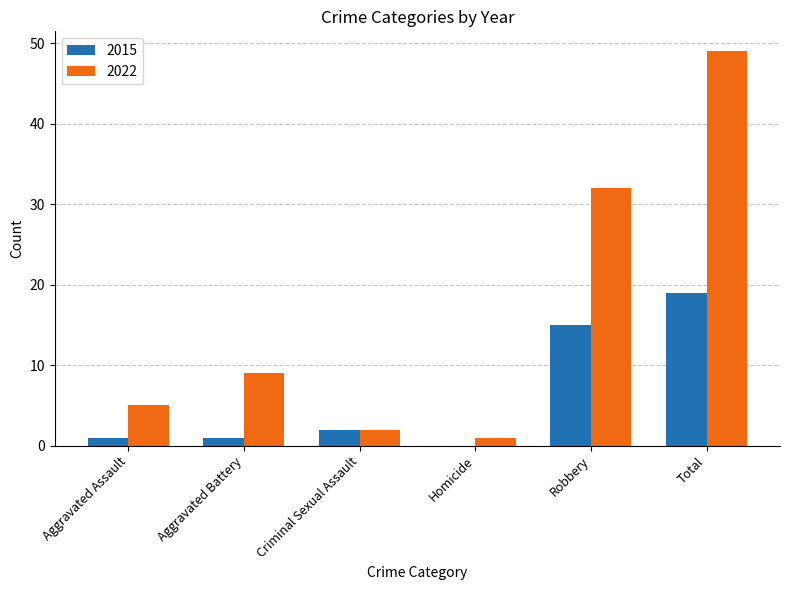

Is it true that 2022 equals 11 at Total?

False